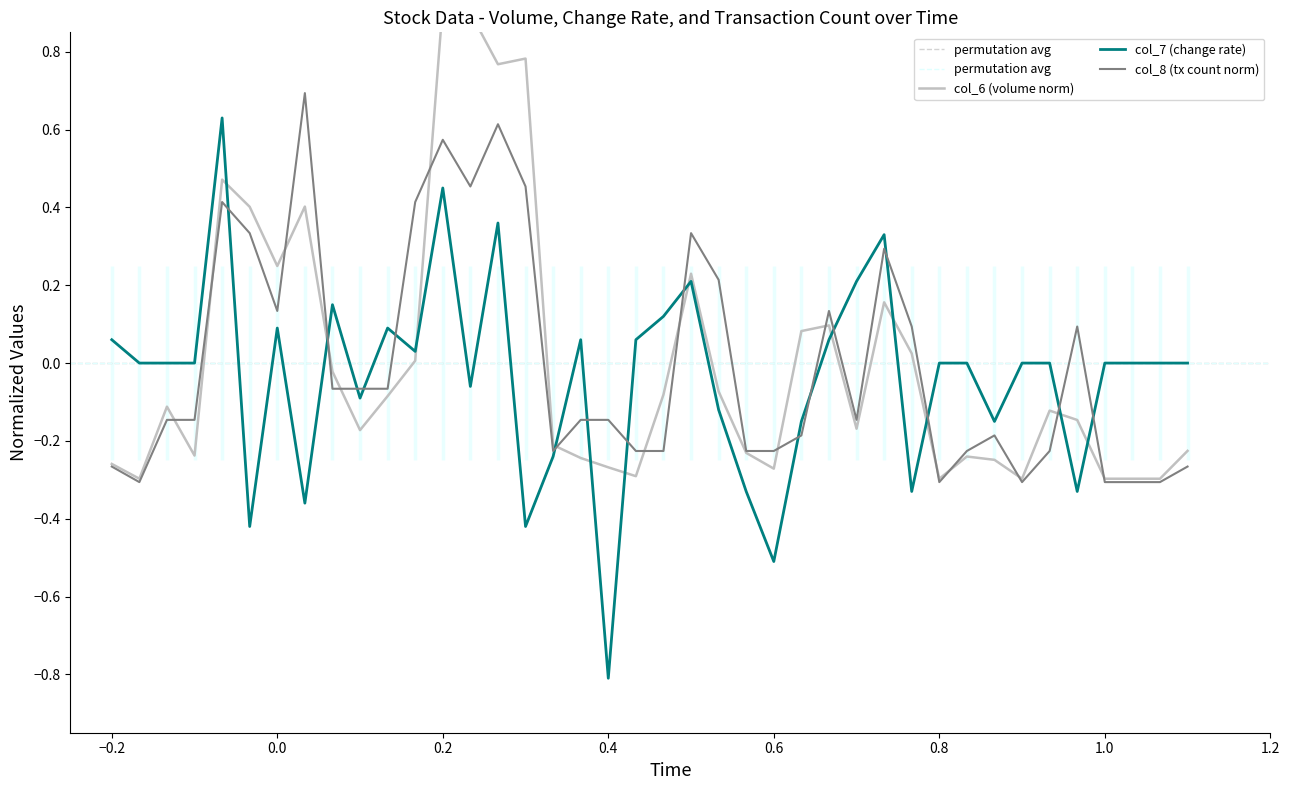

Which series has the largest range (max minus min)?

col_7